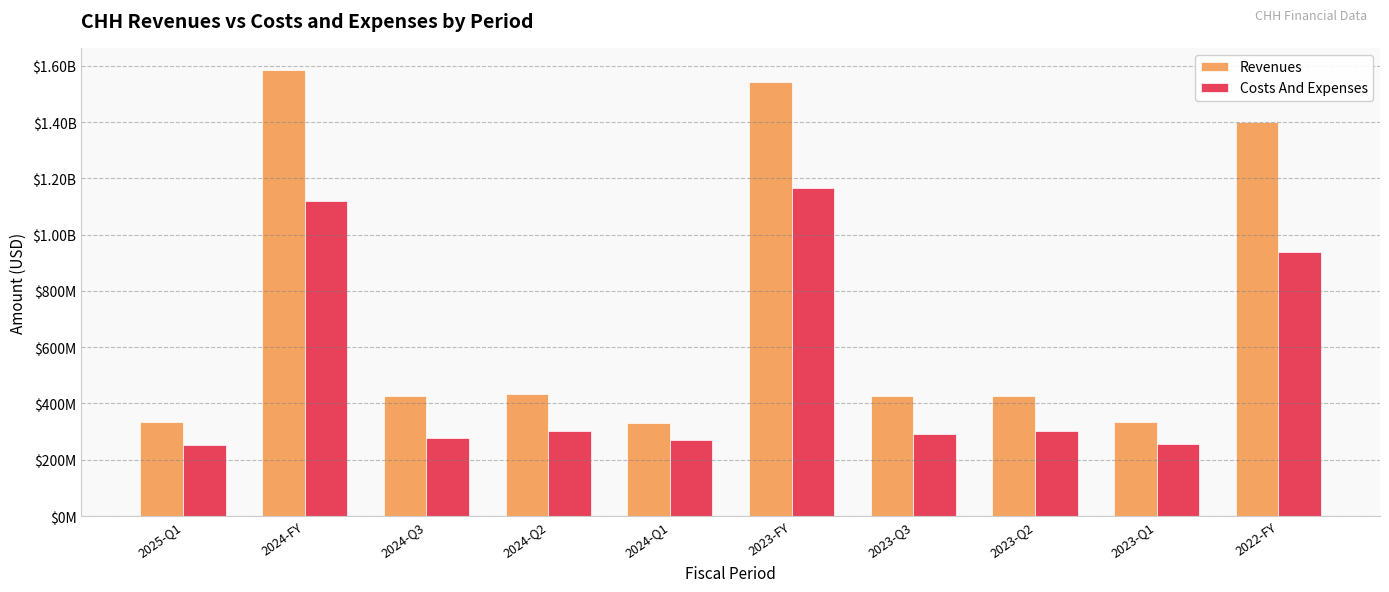

Reading right to left, what are all the values shown in this chart?

Revenues: 2022-FY=1401949000	2023-Q1=332792000	2023-Q2=427420000	2023-Q3=425557000	2023-FY=1544165000	2024-Q1=331949000	2024-Q2=435156000	2024-Q3=427964000	2024-FY=1584839000	2025-Q1=332860000
Costs And Expenses: 2022-FY=939597000	2023-Q1=254941000	2023-Q2=303031000	2023-Q3=290515000	2023-FY=1165401000	2024-Q1=271800000	2024-Q2=302534000	2024-Q3=276181000	2024-FY=1121066000	2025-Q1=252928000